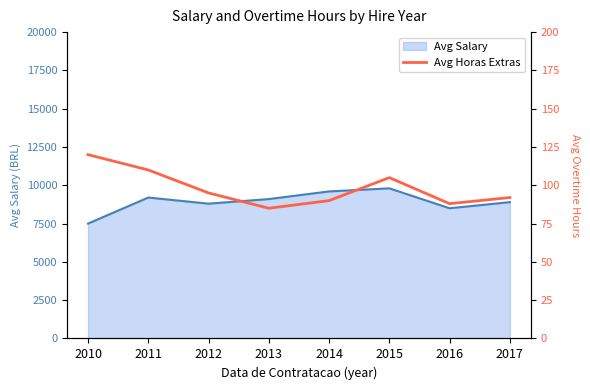

Which category has the lowest value in the Avg Salary series?

2010